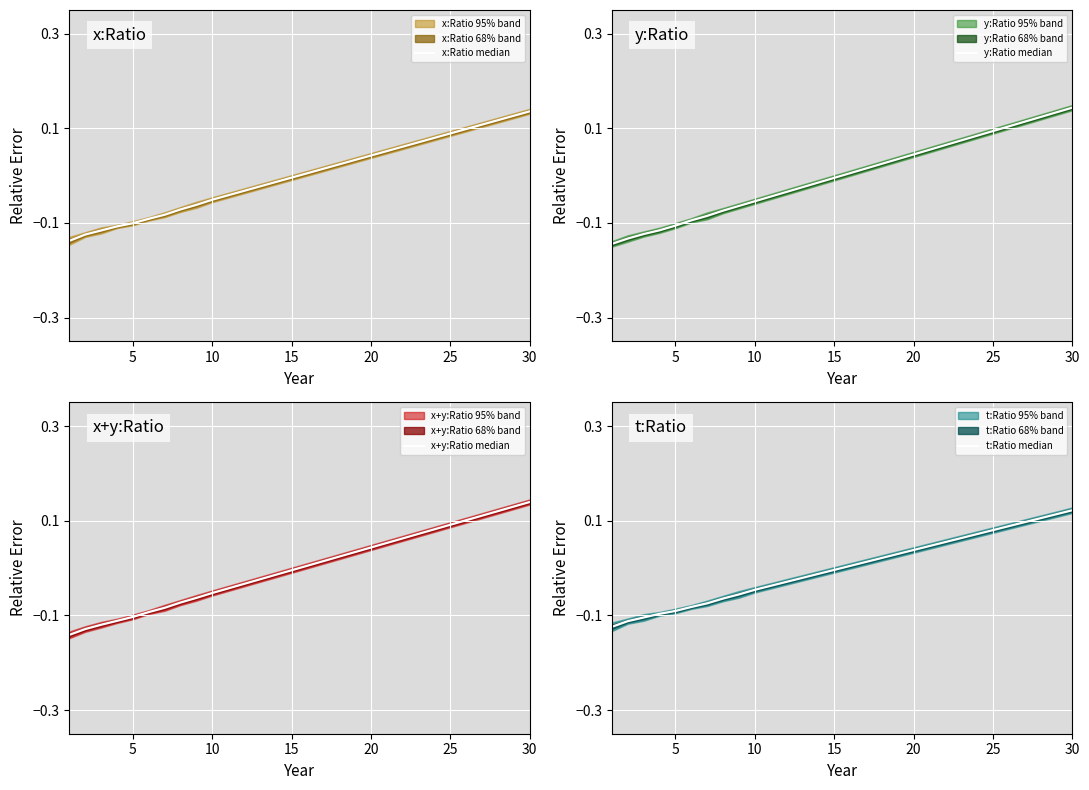

Where does the x+y:Ratio median series first go above 0?

15